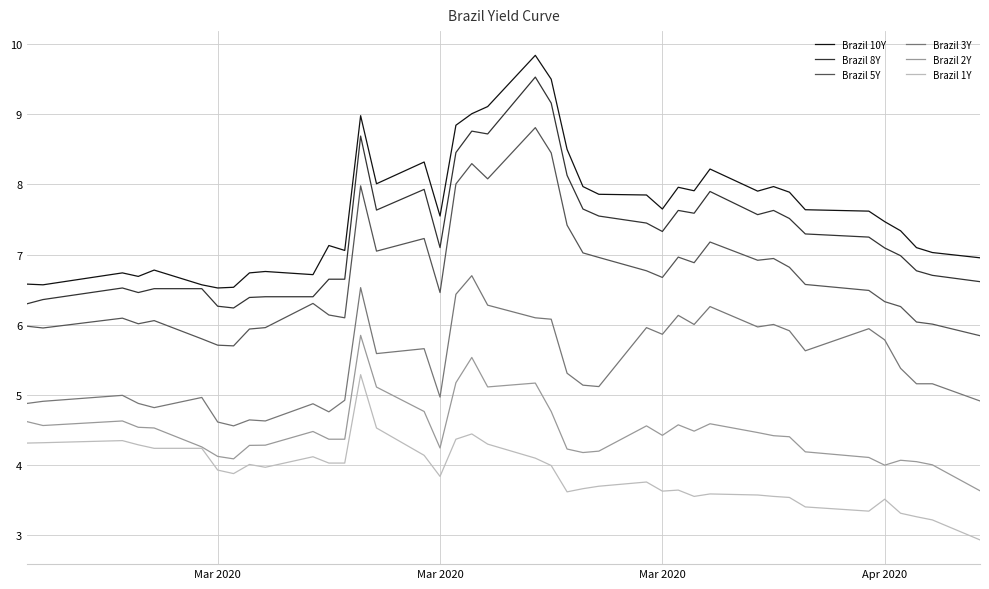

True or false: Brazil 5Y and Brazil 1Y intersect in this chart.

False